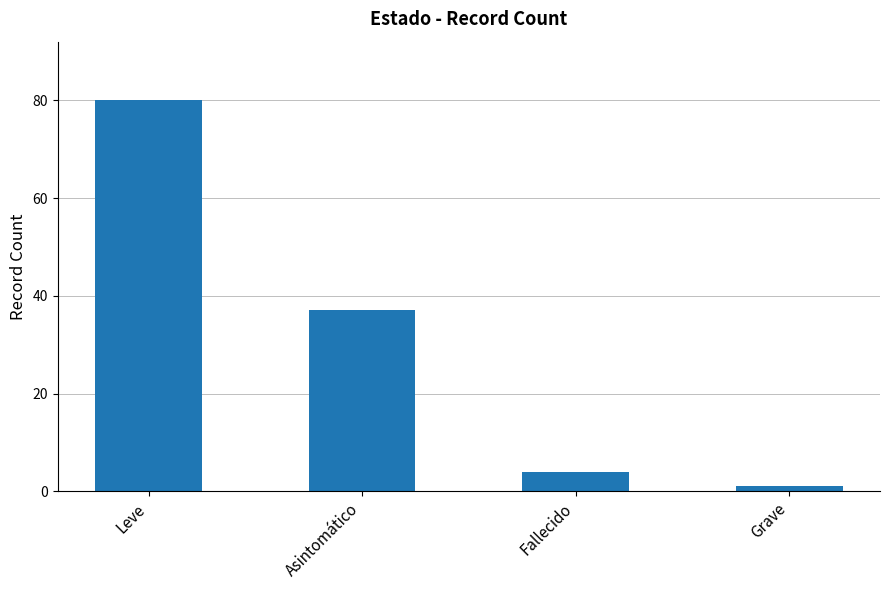

Count the number of data series in this chart.

1